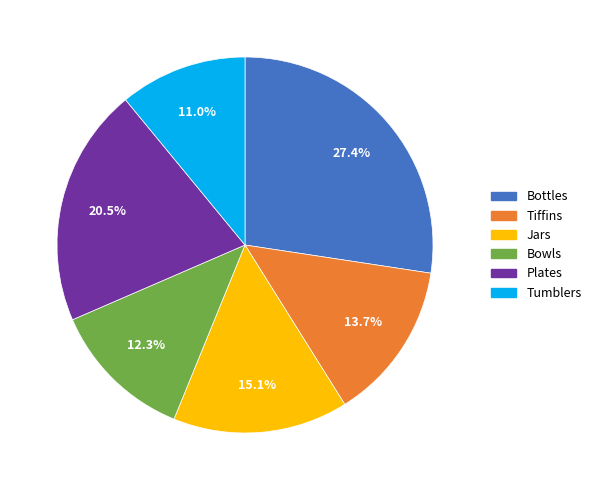

Combined, do Jars and Tiffins account for over 50%?

No